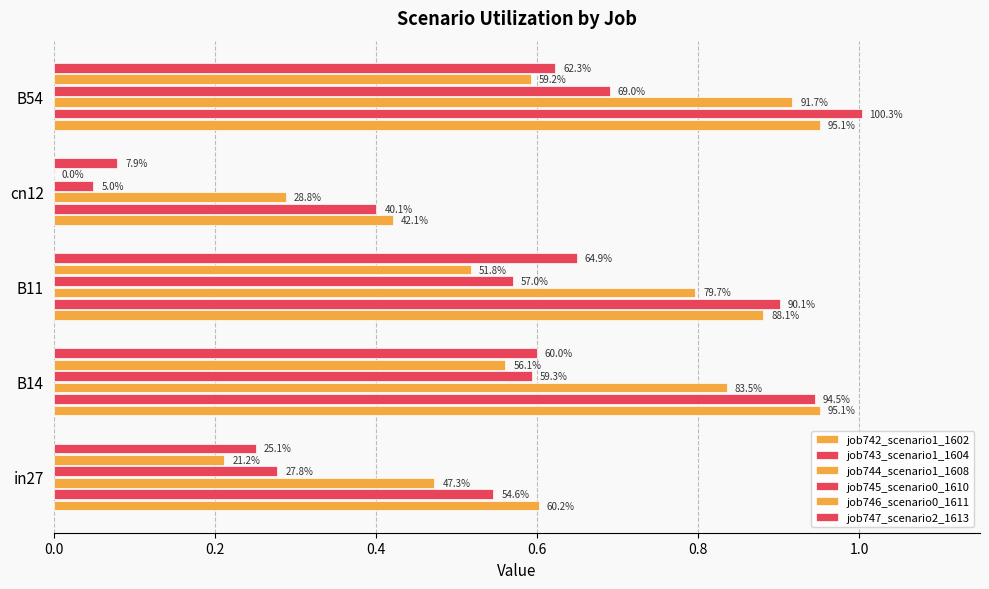

What is the value of the job746_scenario0_1611 bar at the 3rd from the left?

0.5